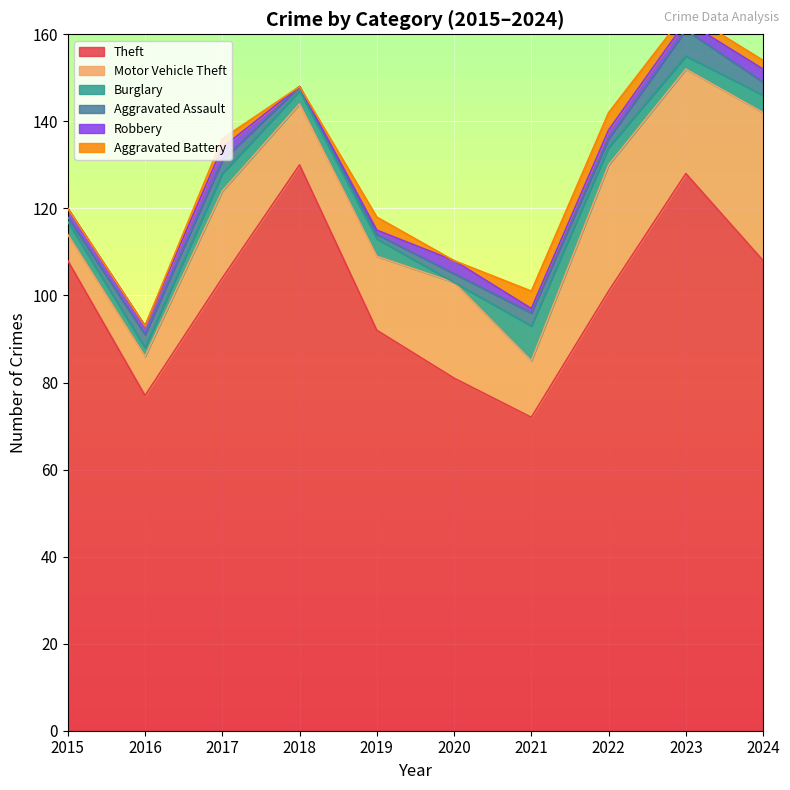

What is the approximate value of Aggravated Assault at 2018?

1